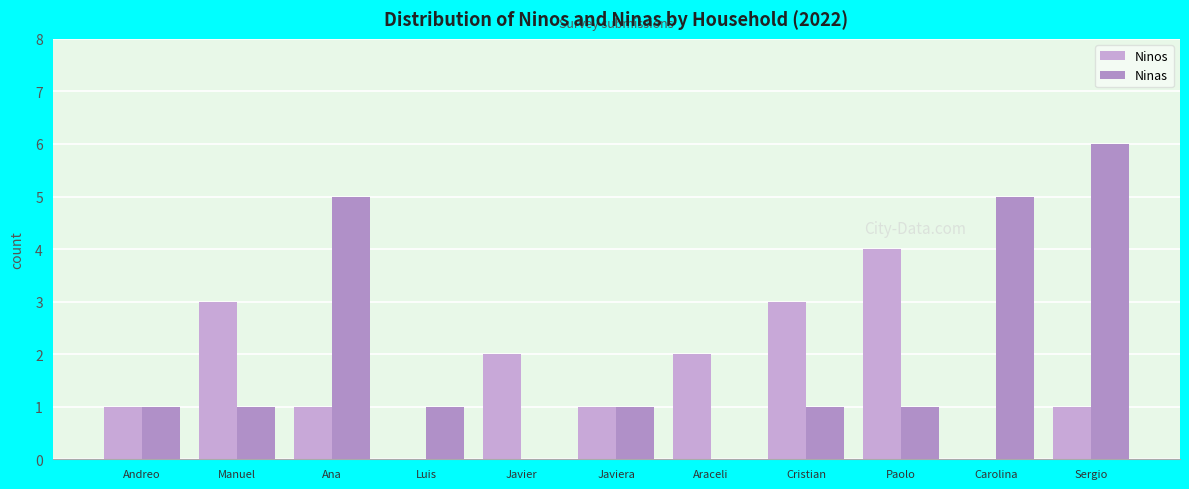

What is the maximum value shown in the chart?

6